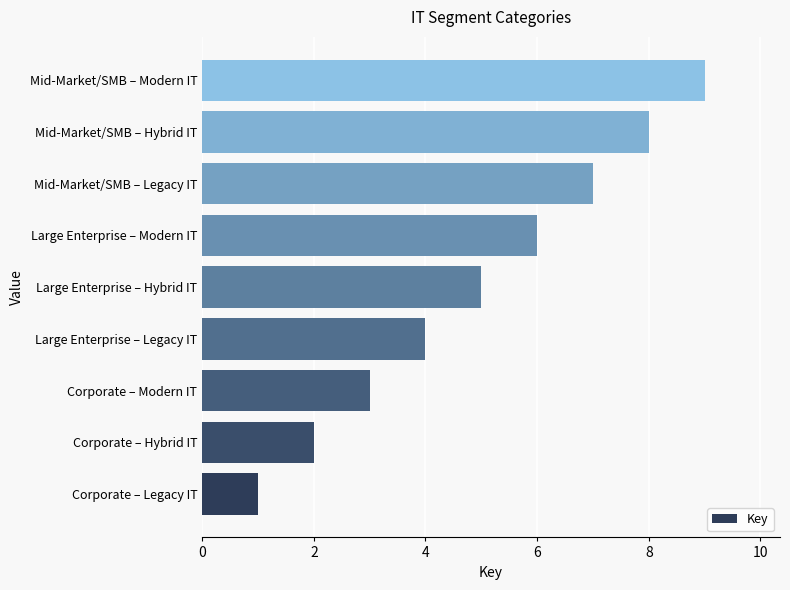

At which category does the chart reach its peak across all series?

Mid-Market/SMB – Modern IT